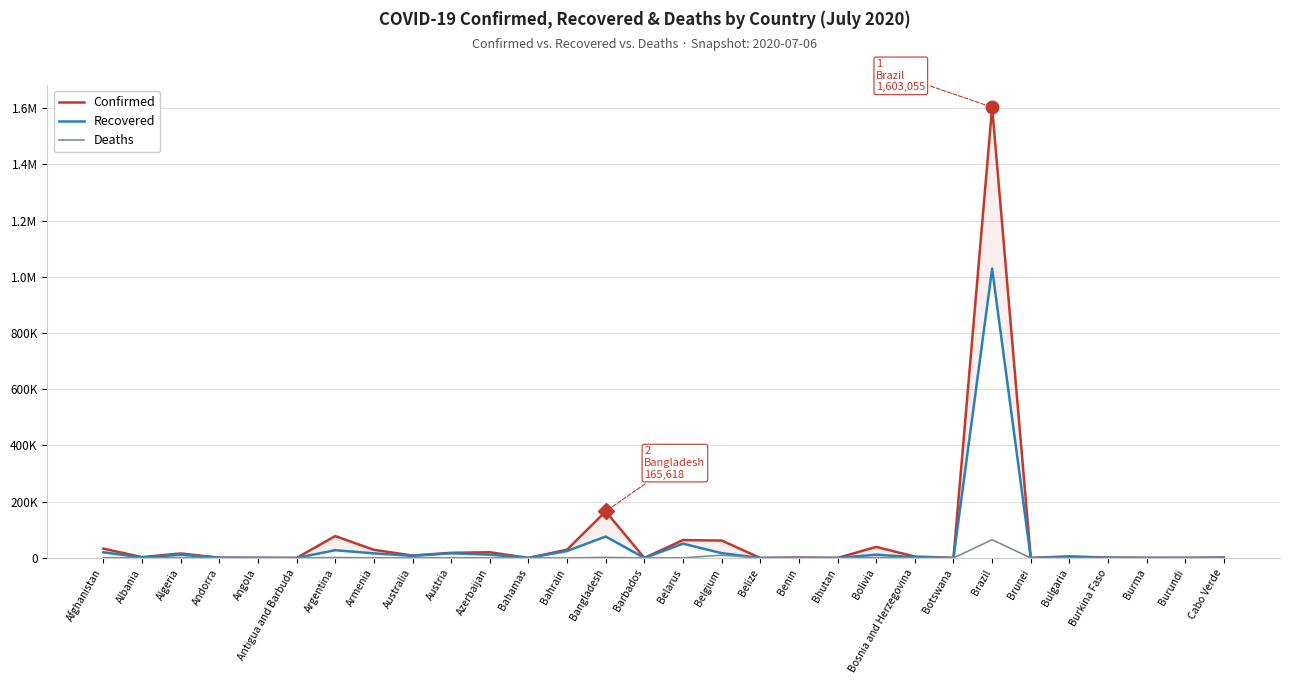

How many positive values does the Deaths series have?

29